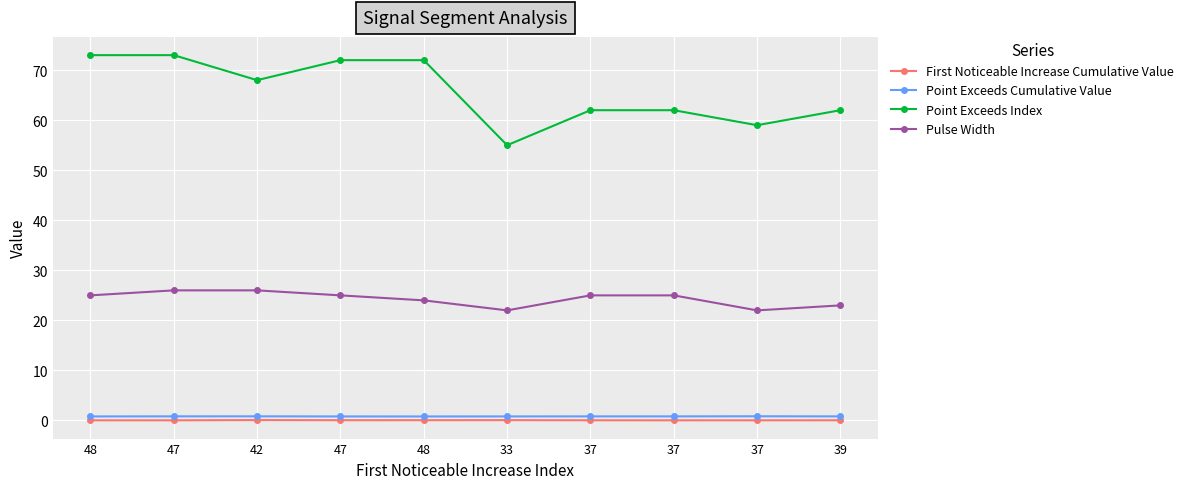

Which series has the widest spread of values?

Point Exceeds Index